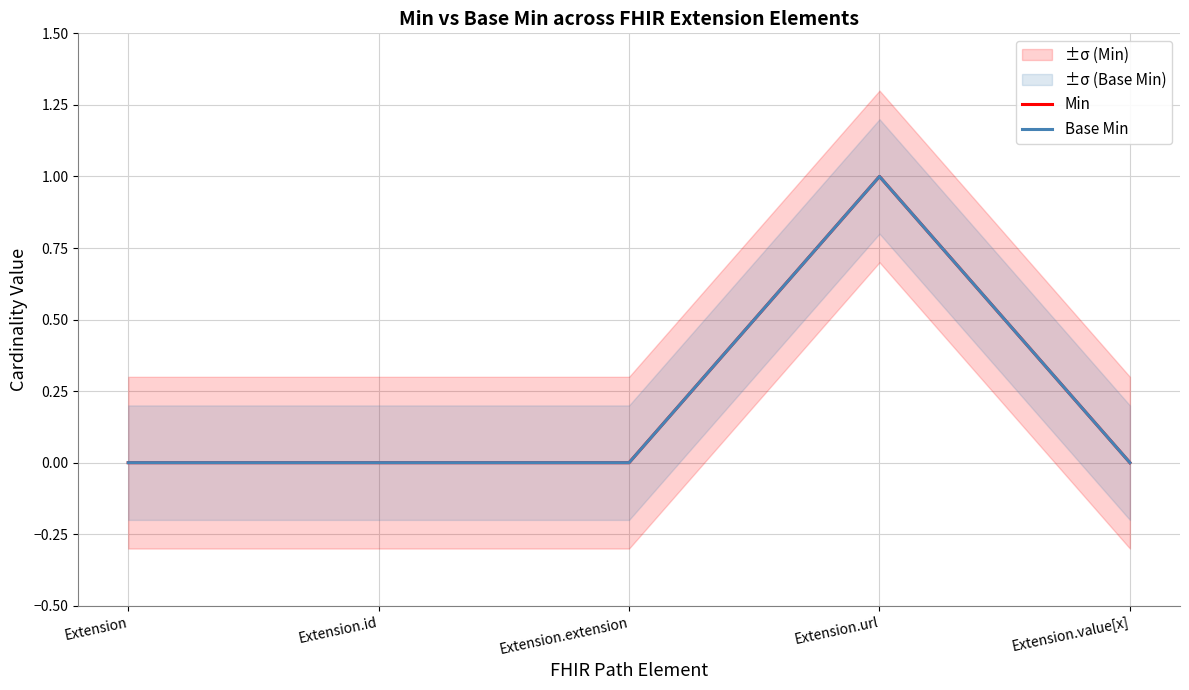

Where is Base Min nearest to the value 0?

Extension